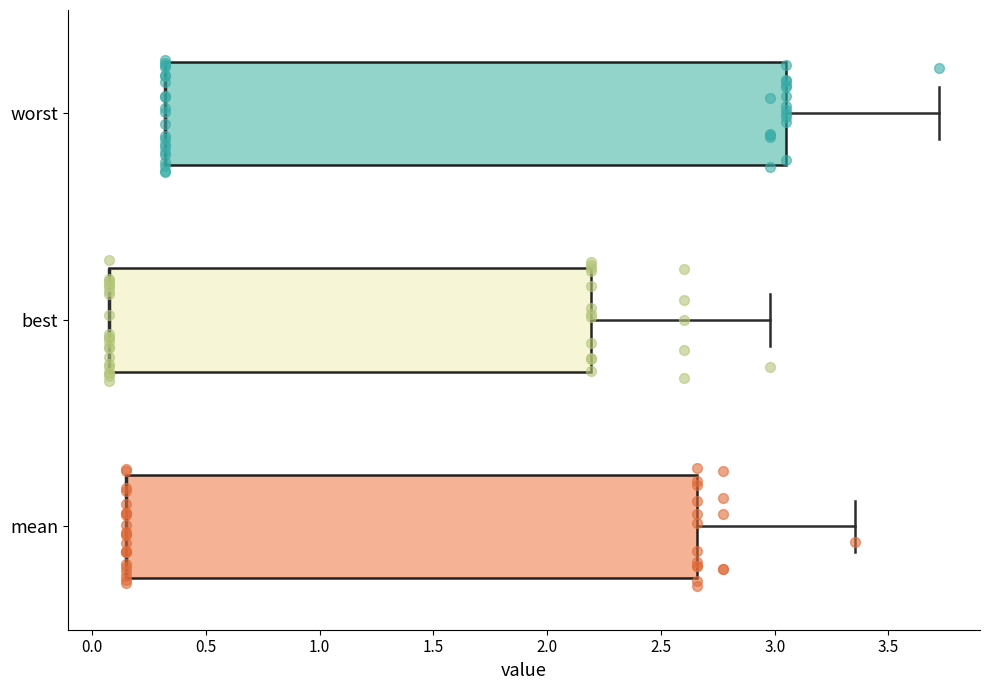

Where does the right whisker of the box for mean end on the x-axis? The values are not printed on the chart, so give them approximately, as read against the axis.

3.35